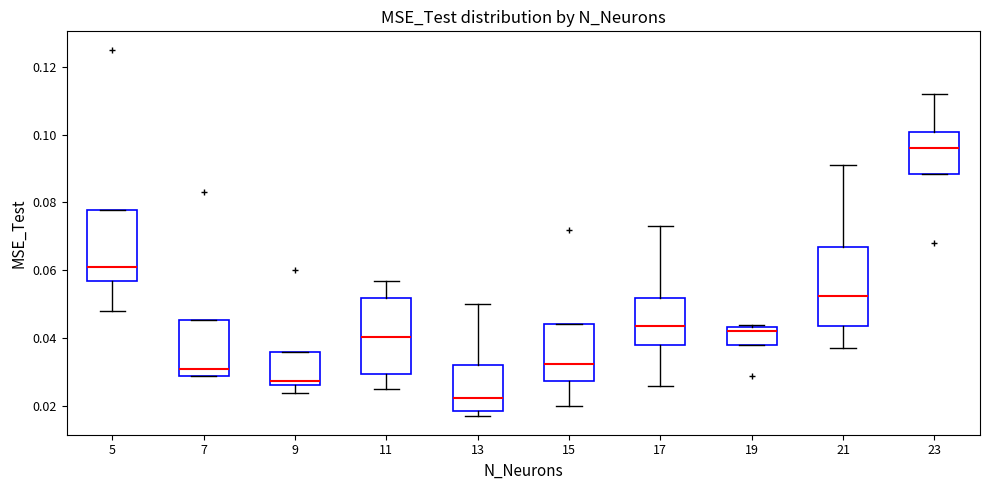

Which box has the lowest median line?

13